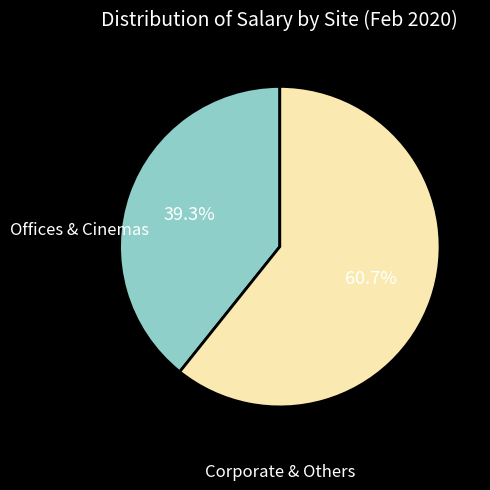

To the nearest percent, what is the average slice percentage?

50%